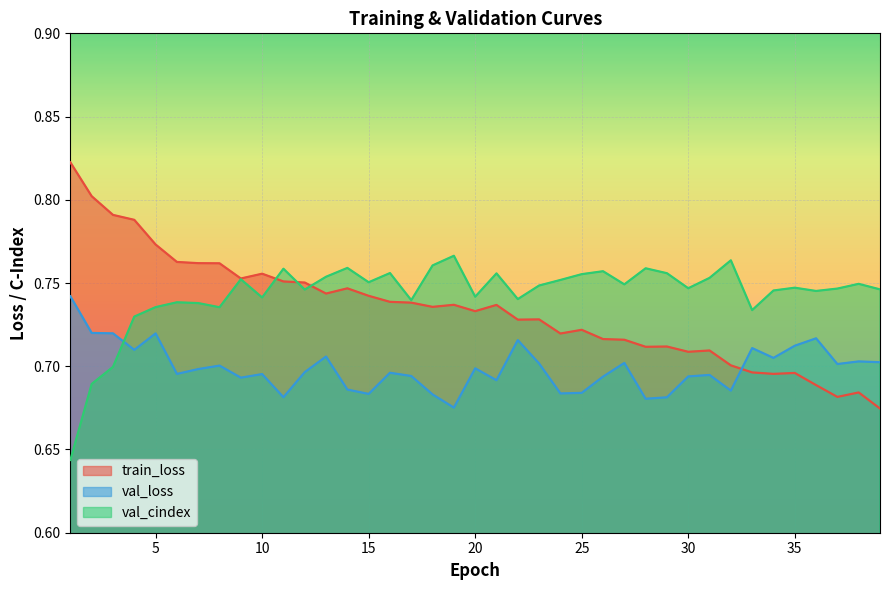

Which series changed the most between 31 and 39?

train_loss